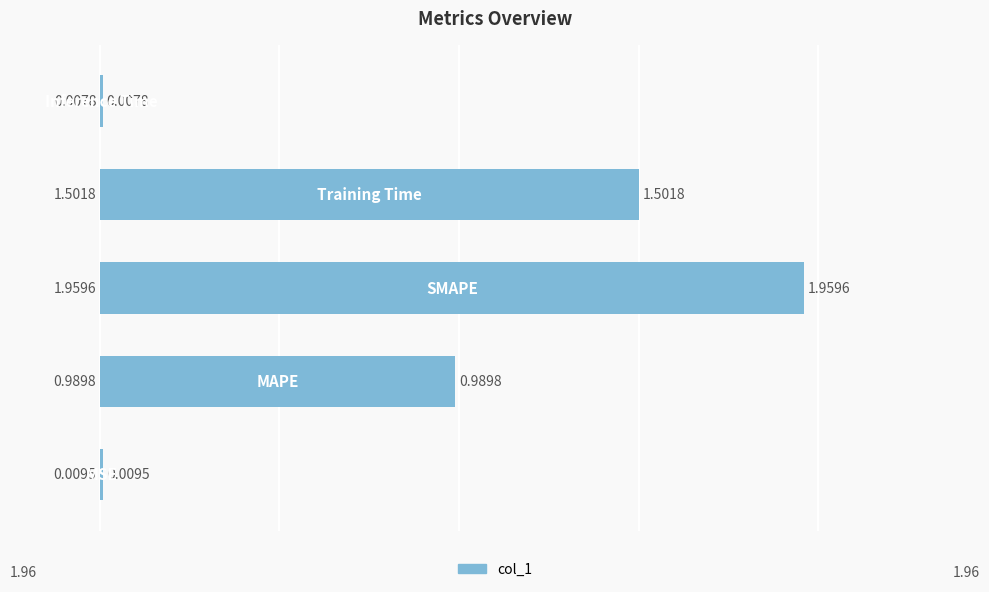

What is the sum of all values?

4.5